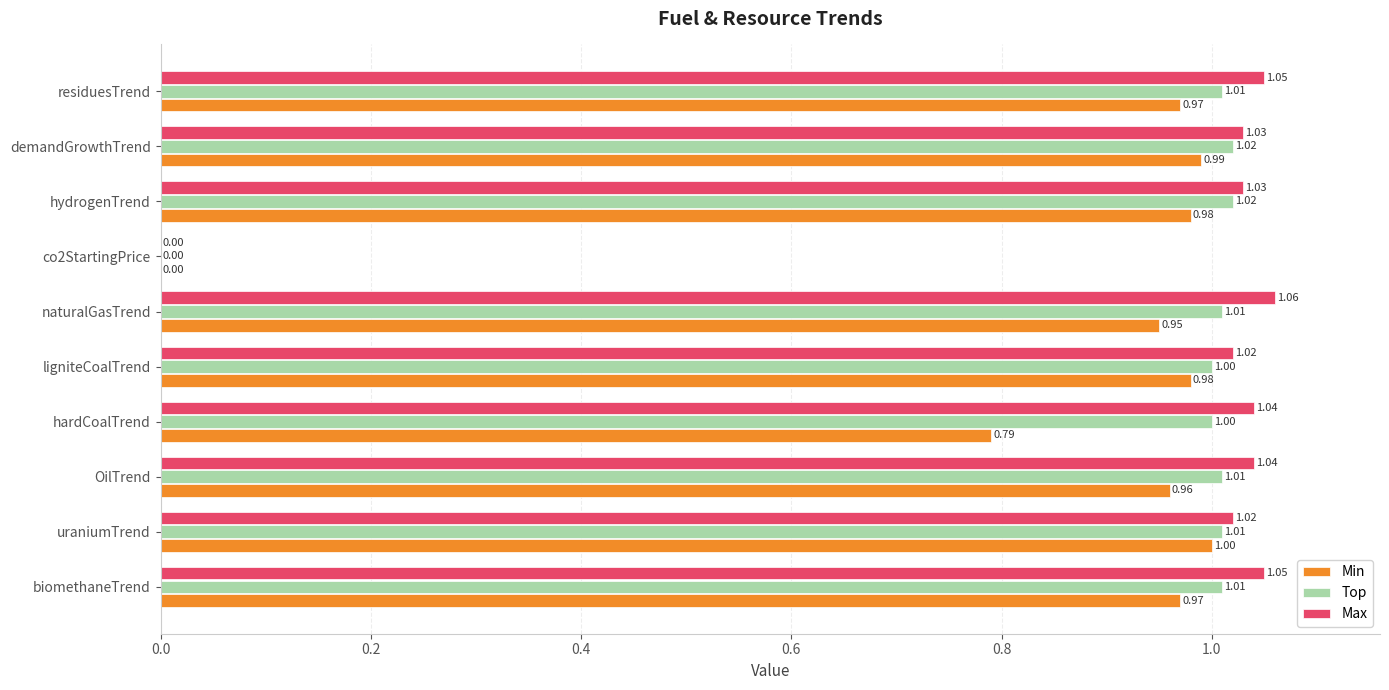

What is the sum of all Min values?

8.6